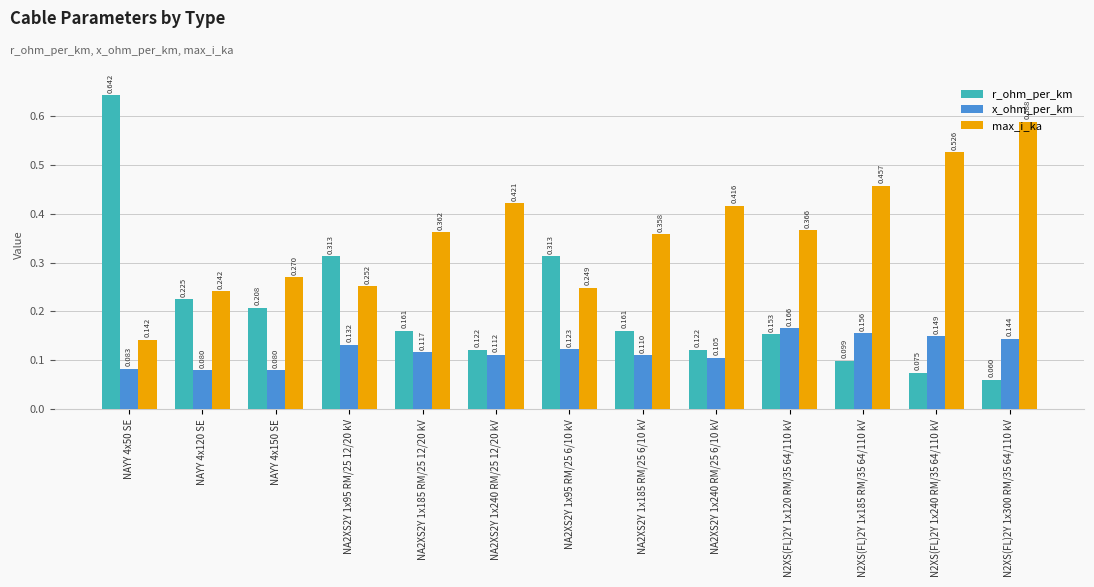

The x_ohm_per_km series shows 0.2 at NA2XS2Y 1x185 RM/25 6/10 kV. True or false?

False